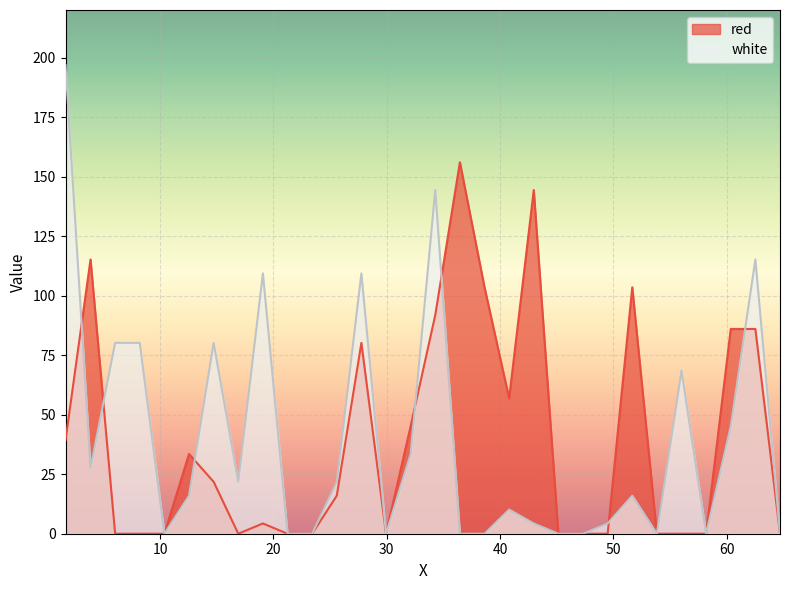

List the labels in order of red value, largest first.

36.46, 42.98, 3.86, 38.6335, 51.6735, 34.2865, 60.3665, 62.54, 27.7665, 40.8065, 32.1135, 1.654, 12.5535, 14.7265, 25.5935, 19.0735, 6.0335, 8.2065, 10.38, 16.9, 21.2465, 23.42, 29.94, 45.1535, 47.3265, 49.5, 53.8465, 56.02, 58.1935, 64.7135